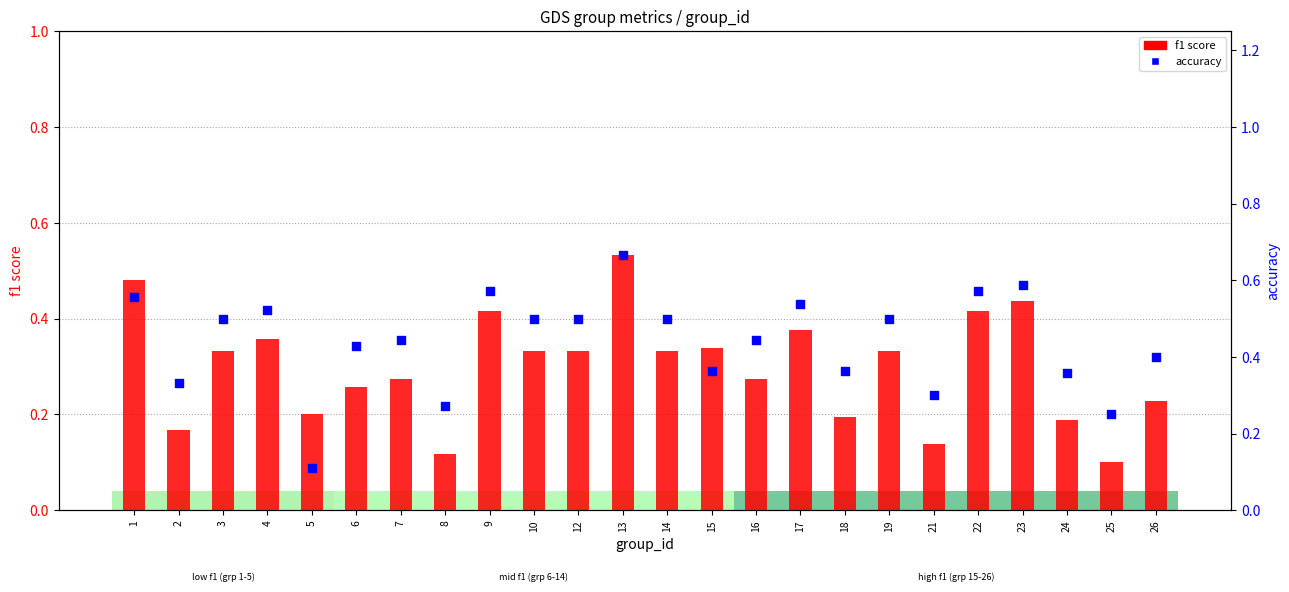

Which series reaches the maximum Y coordinate?

accuracy